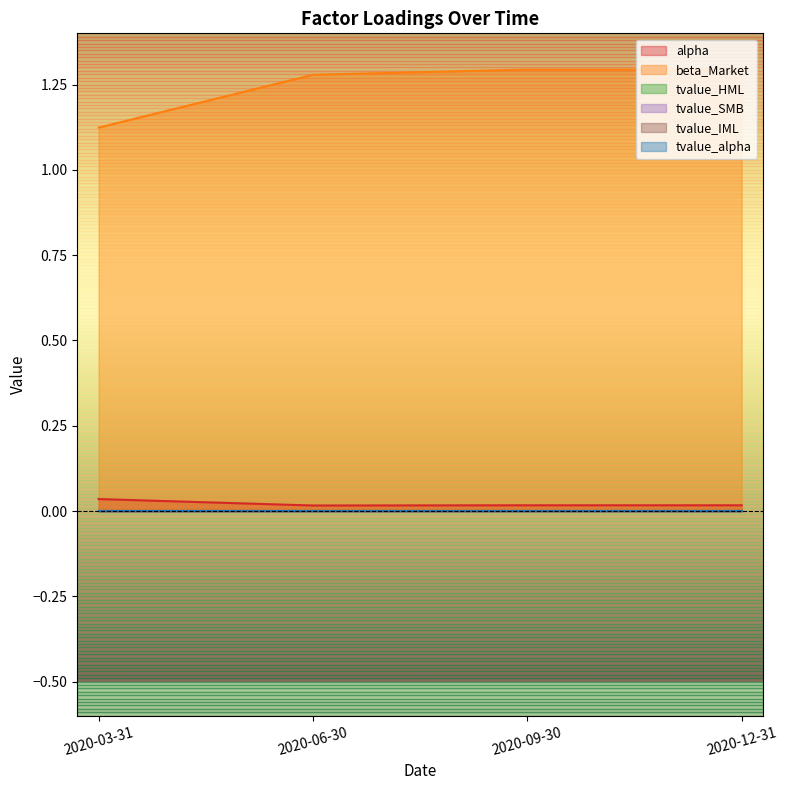

True or false: alpha and beta_Market cross at least once.

False